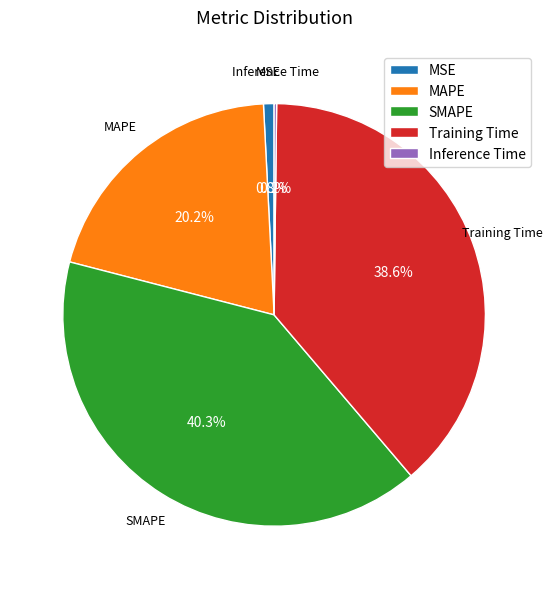

What percentage is NOT represented by MAPE?

79.8%